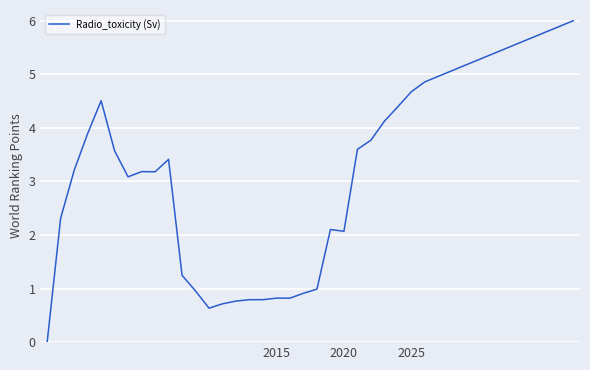

What is the difference between the second highest and second lowest values?

5.3